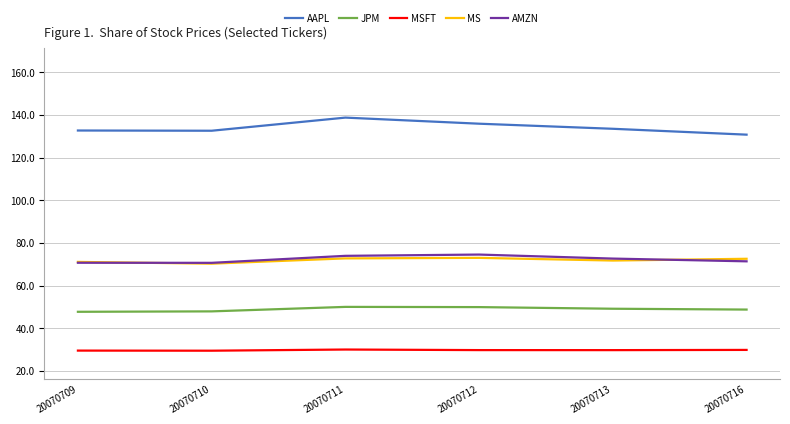

True or false: MSFT and AAPL intersect in this chart.

False